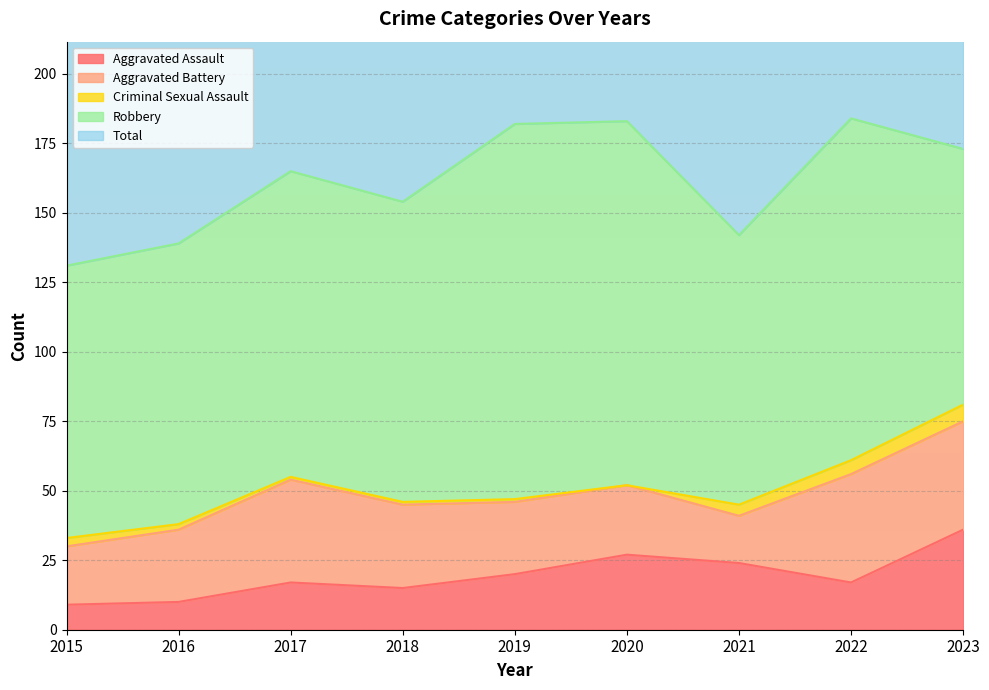

The value of Aggravated Assault at 2016 is 15. True or false?

False